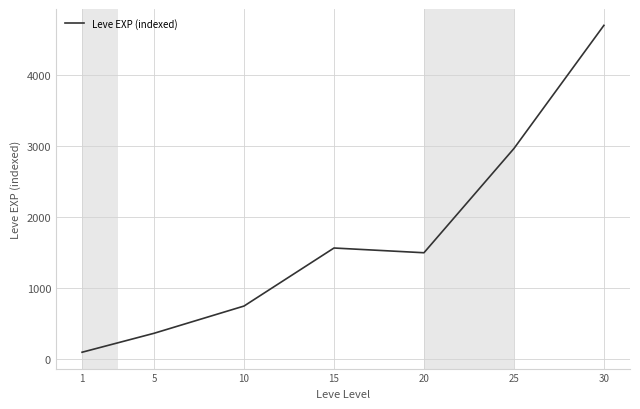

At which category does the chart reach its minimum across all series?

1